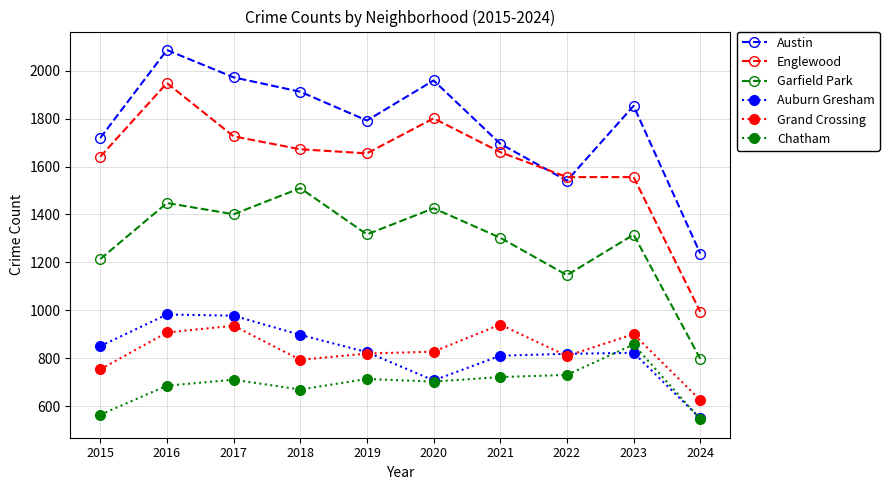

Count the number of data series in this chart.

6